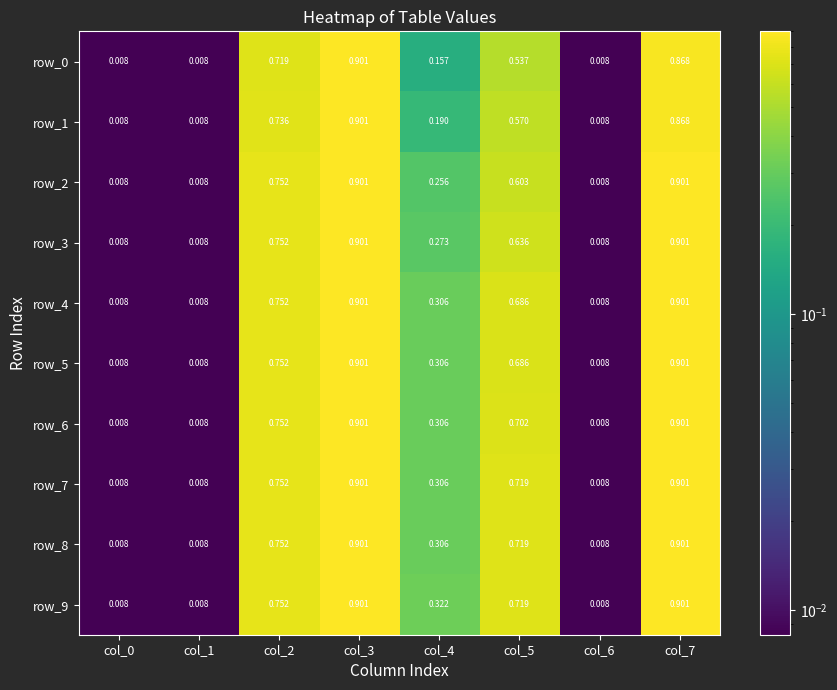

Which category has the highest value in the row_0 series?

col_3